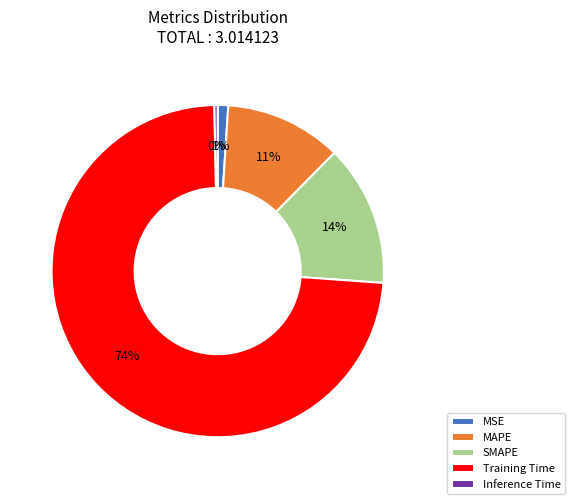

Combined, do Training Time and Inference Time account for over 50%?

Yes